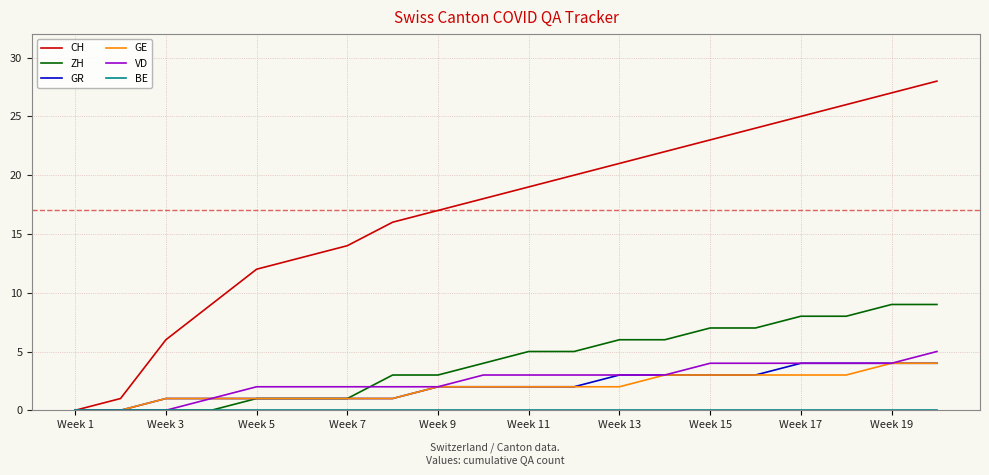

Which series has the widest spread of values?

CH